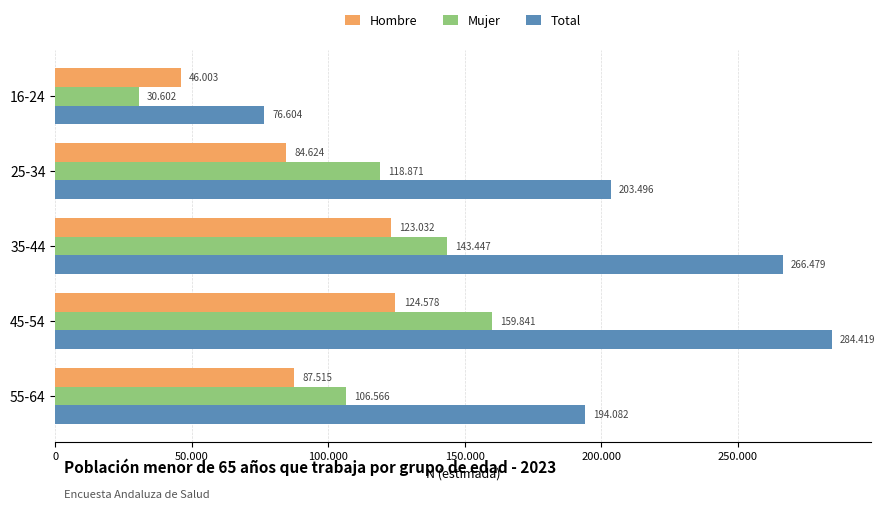

What is the sum of all Hombre values?

465752